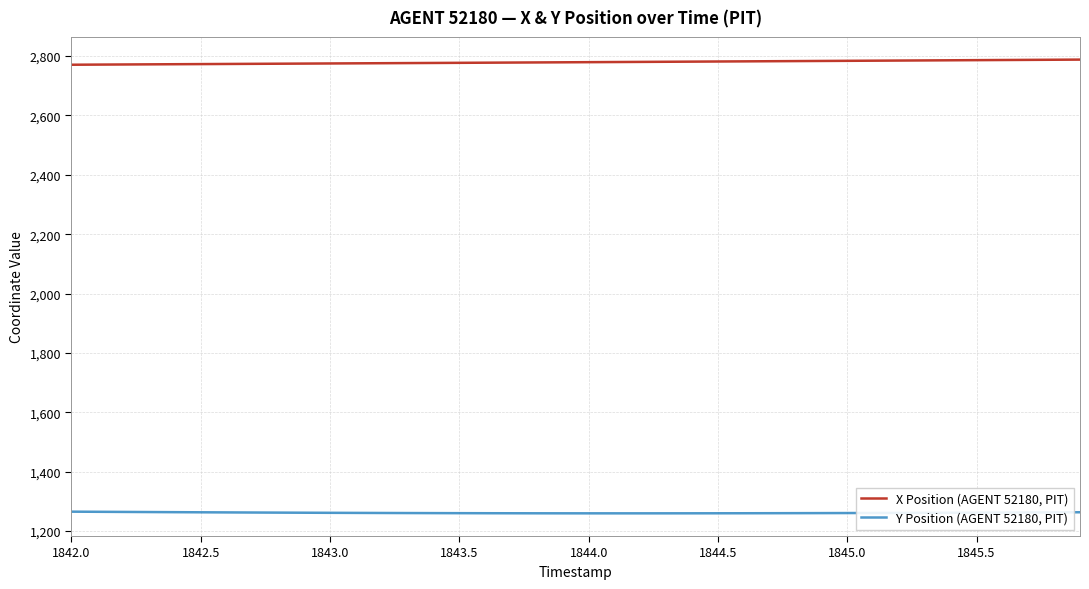

Rank the series by their average value, from highest to lowest.

X Position (AGENT 52180, PIT), Y Position (AGENT 52180, PIT)